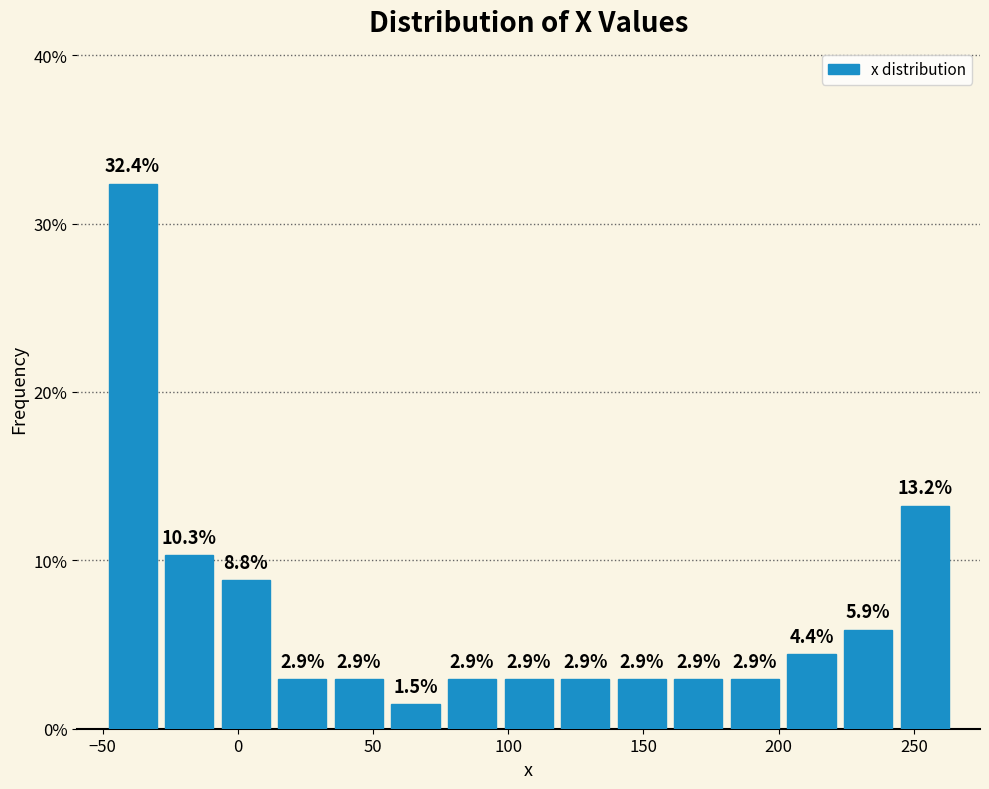

How tall is the bar that spans 55 to 75 on the x-axis? The bar edges are not printed on the chart, so give them approximately, as read against the axis.

1.5